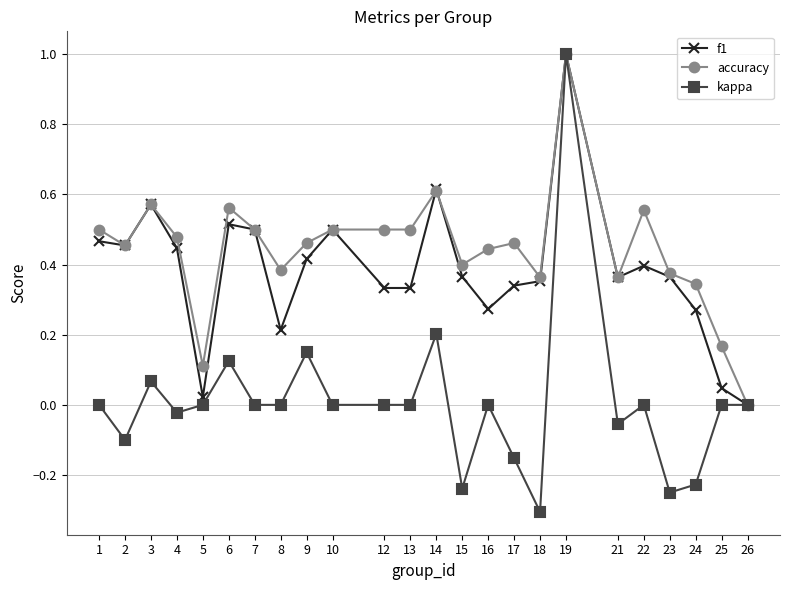

Is it true that kappa equals 0.7 at 8?

False